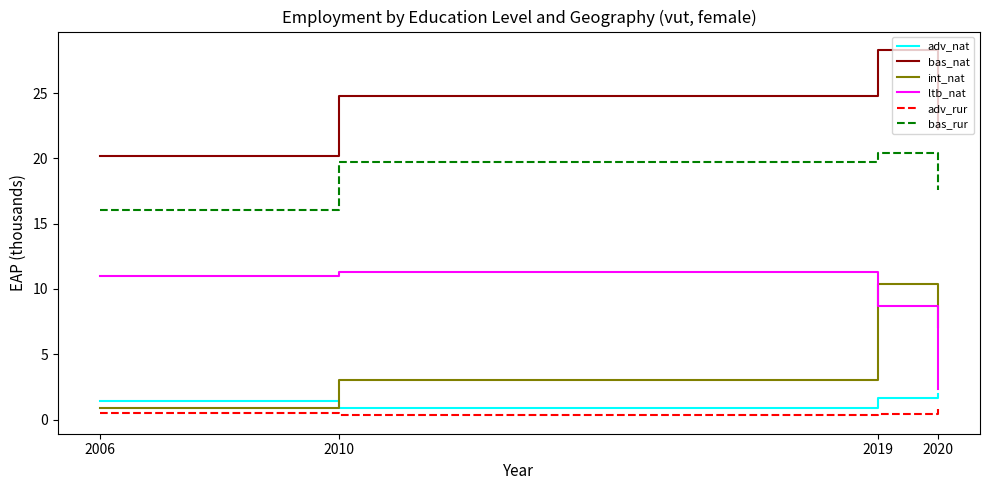

What is the total value across all series at 2020?

52.0